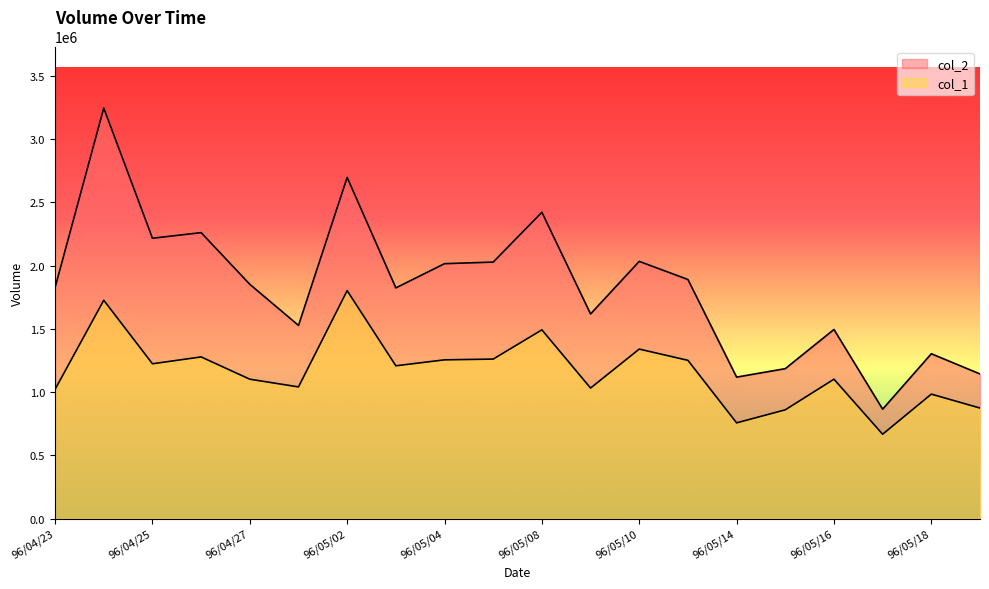

What is the average value of the col_1 series?

1163900